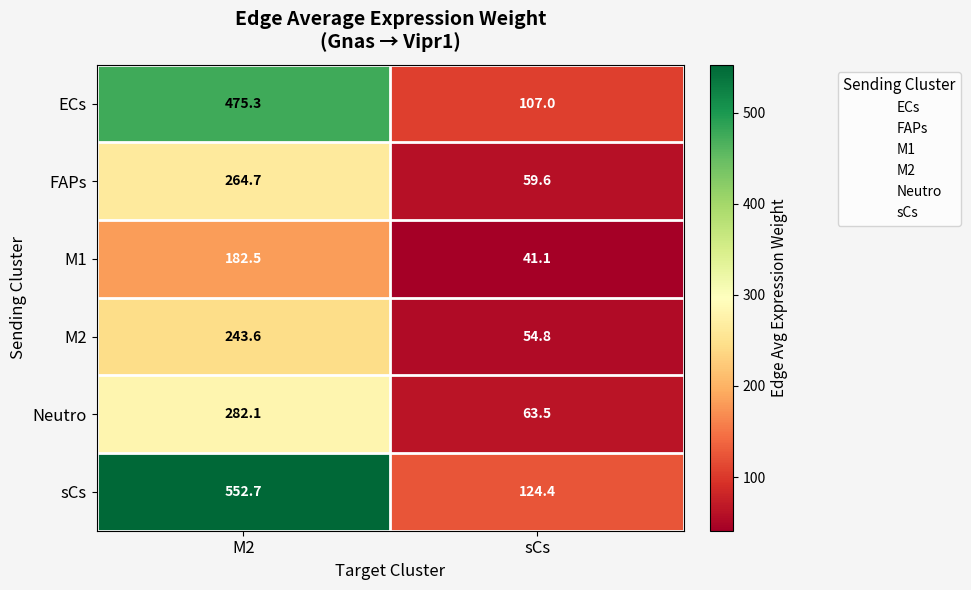

At which category does the chart reach its peak across all series?

M2